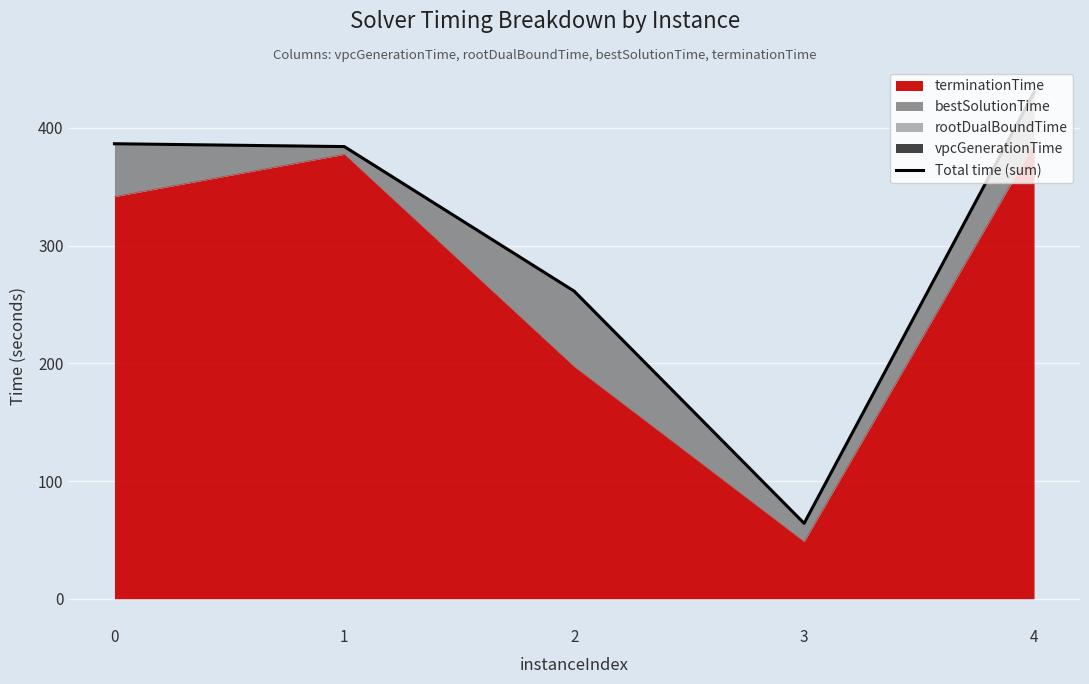

What value does the data have at 4?

430.3